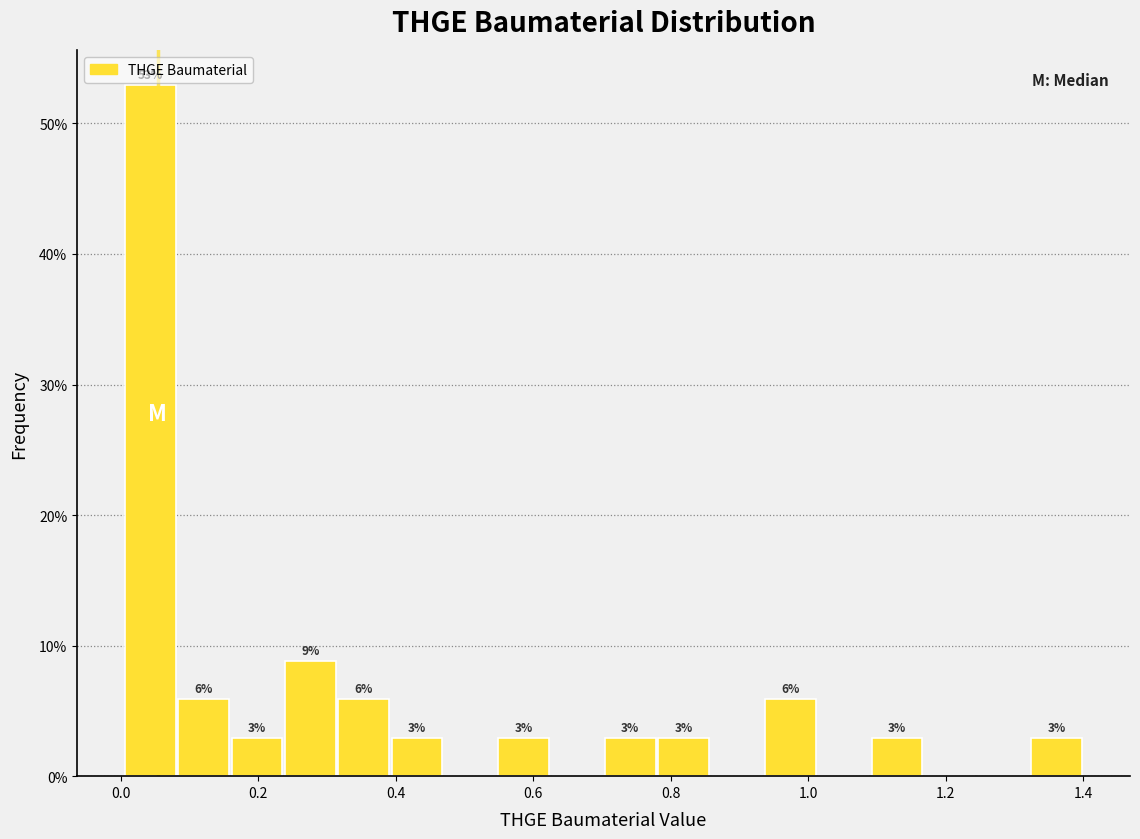

Read against the x-axis, roughly where is the centre of the tallest bar?

0.04